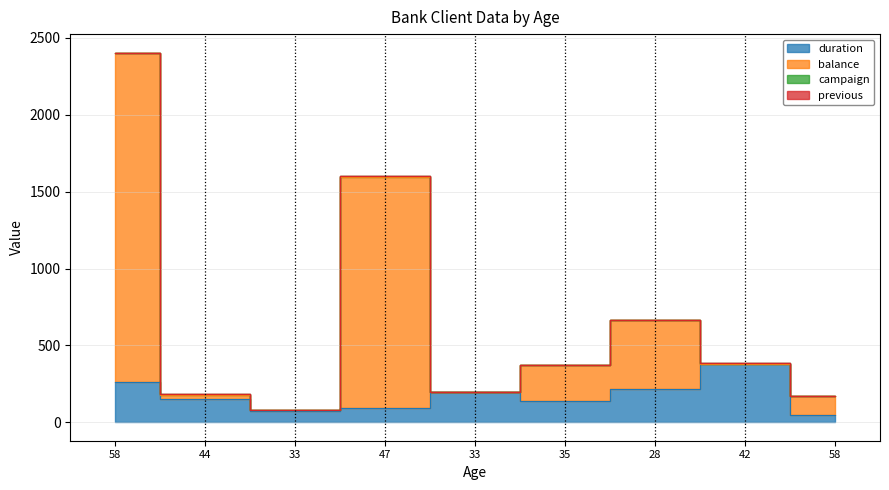

True or false: balance and duration cross at least once.

False